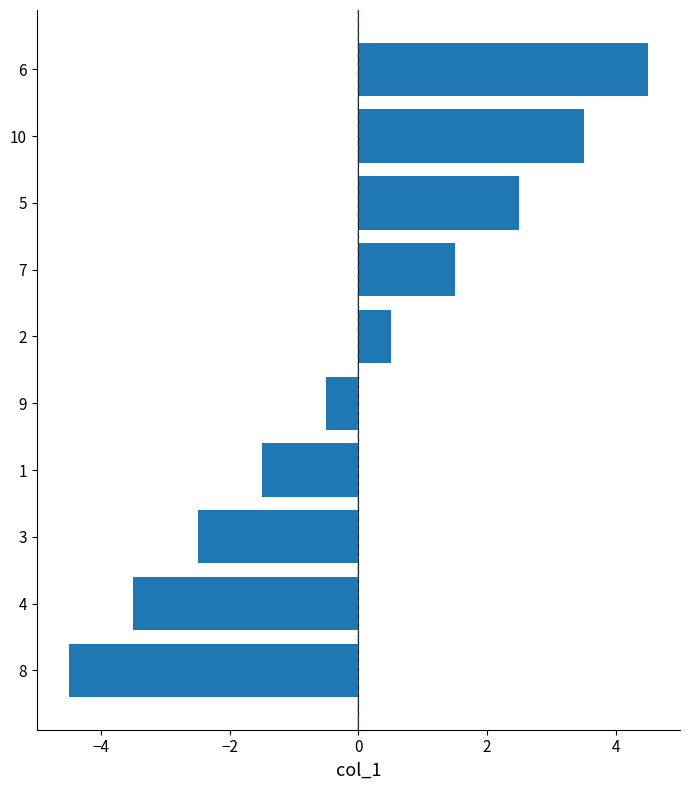

What is the difference between the values at 2 and 8?

5.0